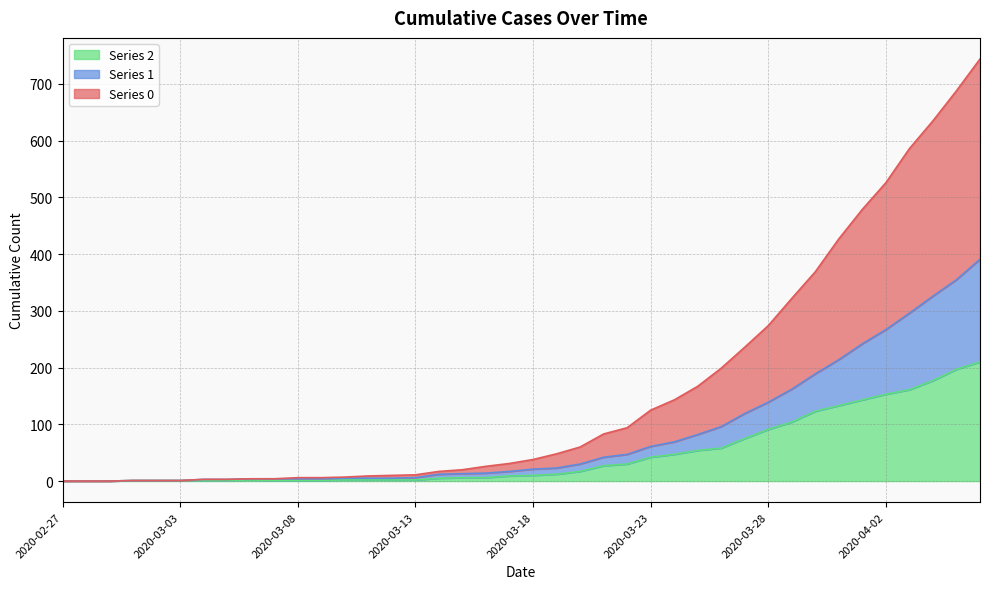

Rank the series by their average value, from highest to lowest.

0, 1, 2